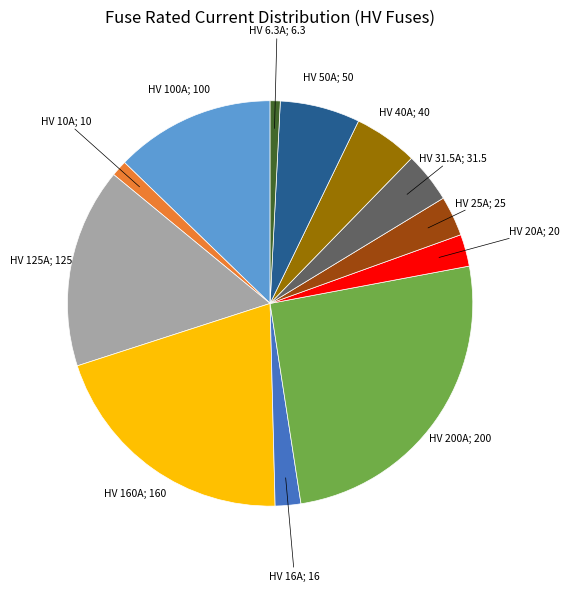

Does any single category account for the majority?

No